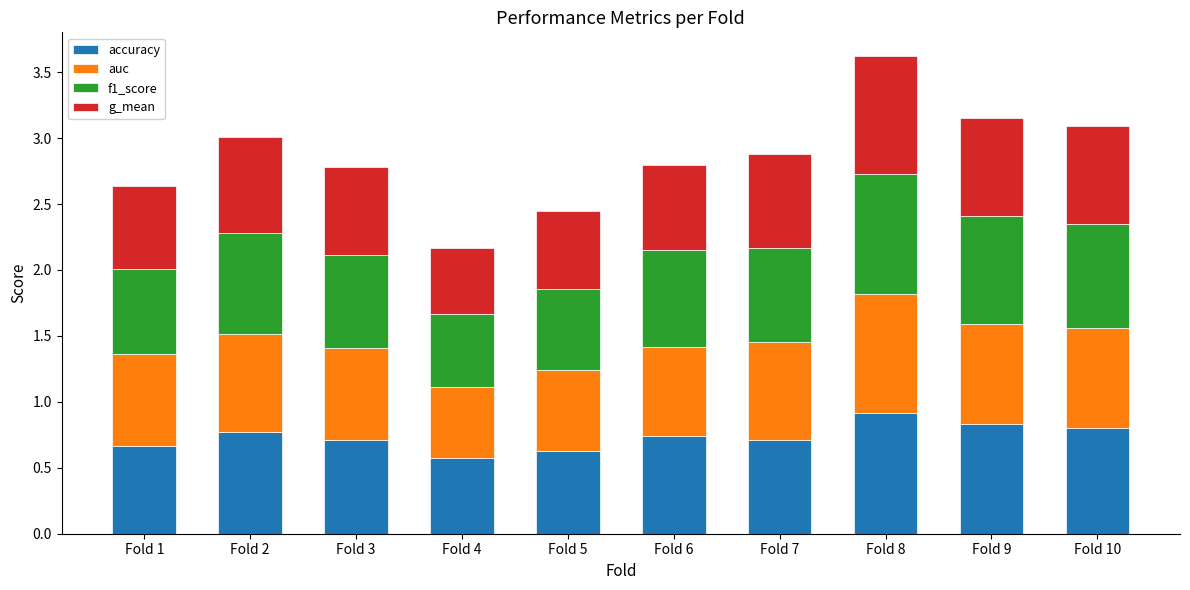

What is the difference between the maximum and minimum values in the accuracy series?

0.3